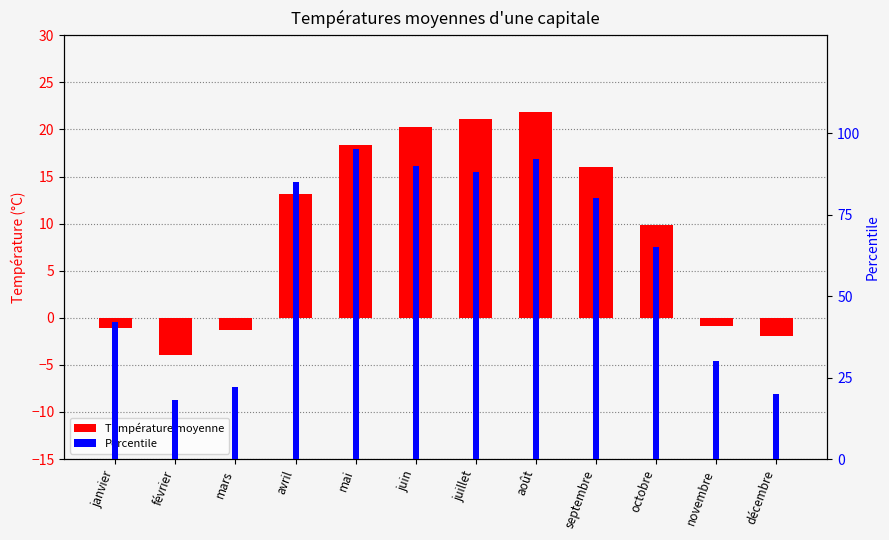

What is the difference between the highest and lowest values at décembre?

21.9